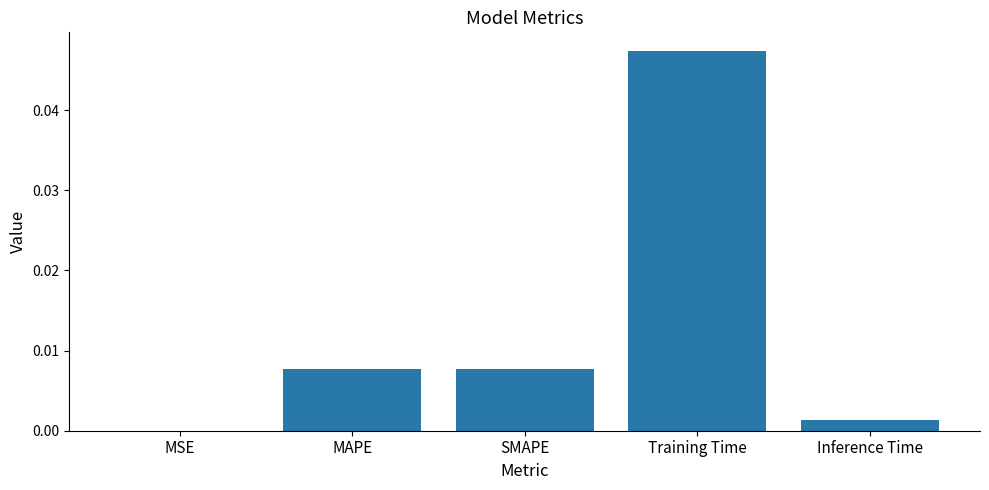

The value at SMAPE is 0.0. True or false?

True